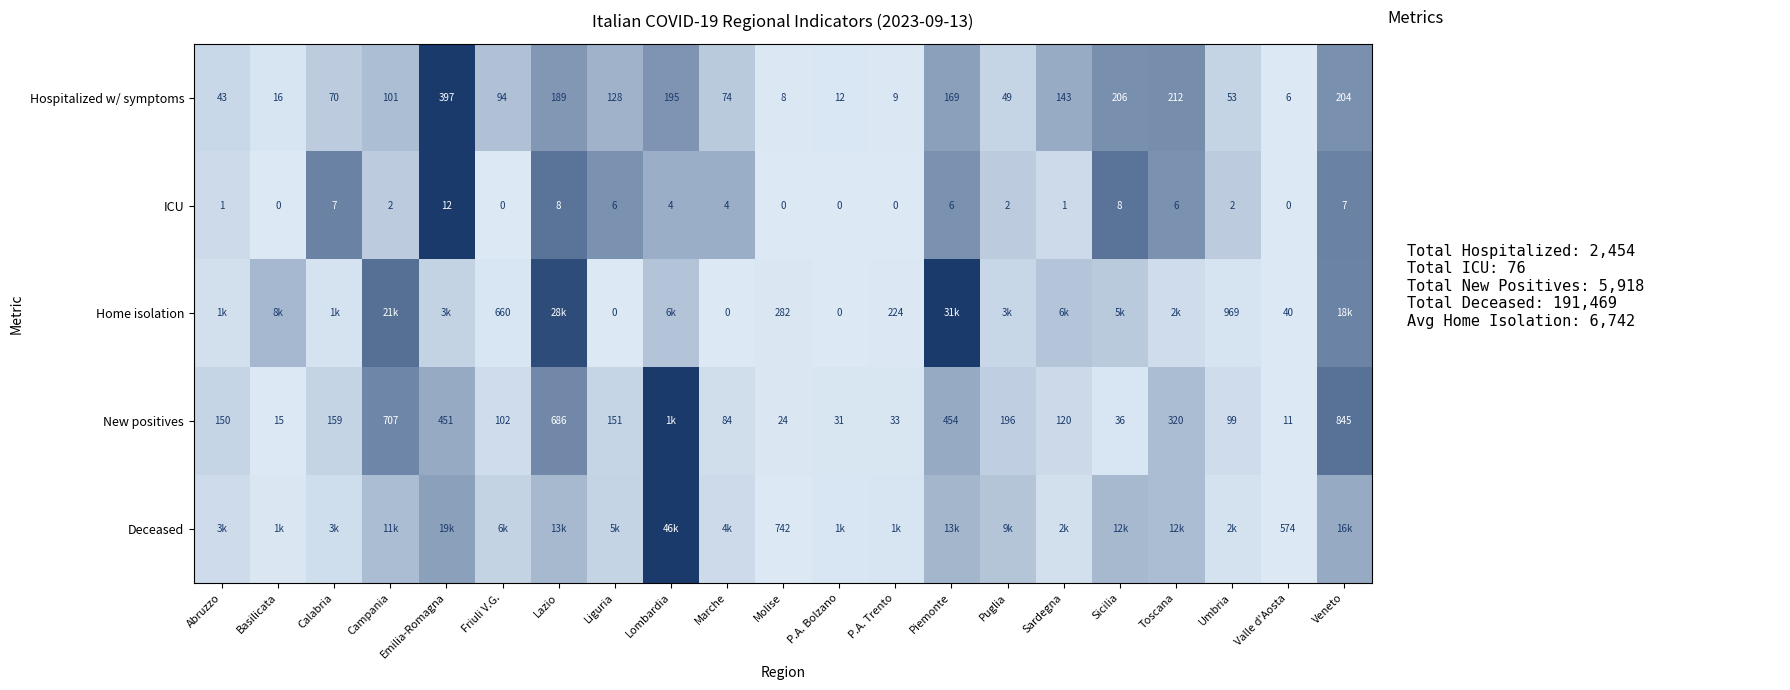

Where does the ICU series first go above 2?

Calabria